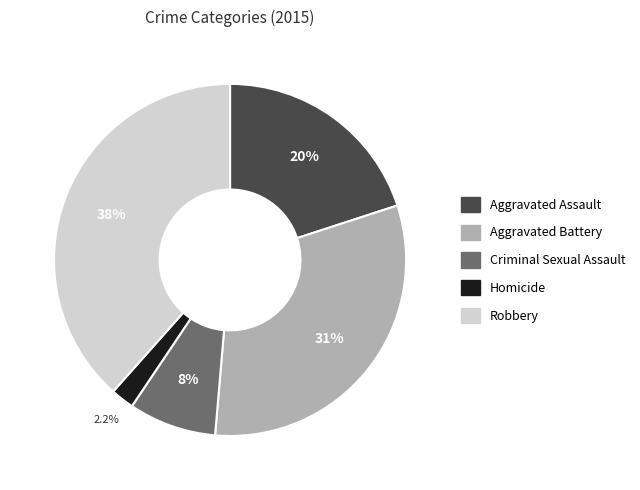

Is the sum of Aggravated Assault and Homicide greater than half?

No